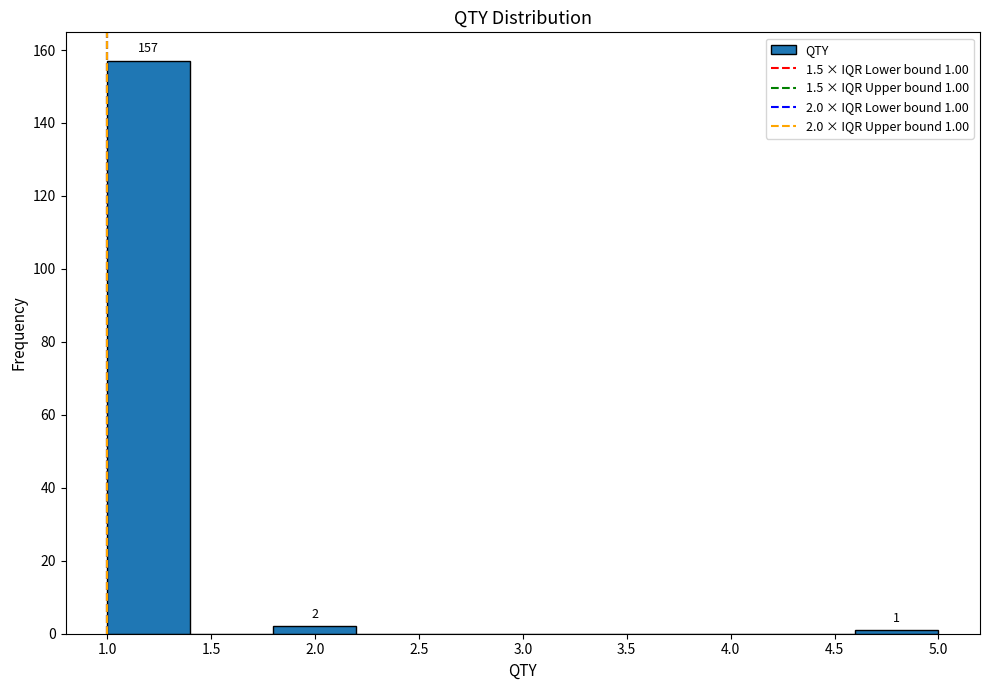

Over which range of the x-axis is the bar tallest?

1.0 to 1.4